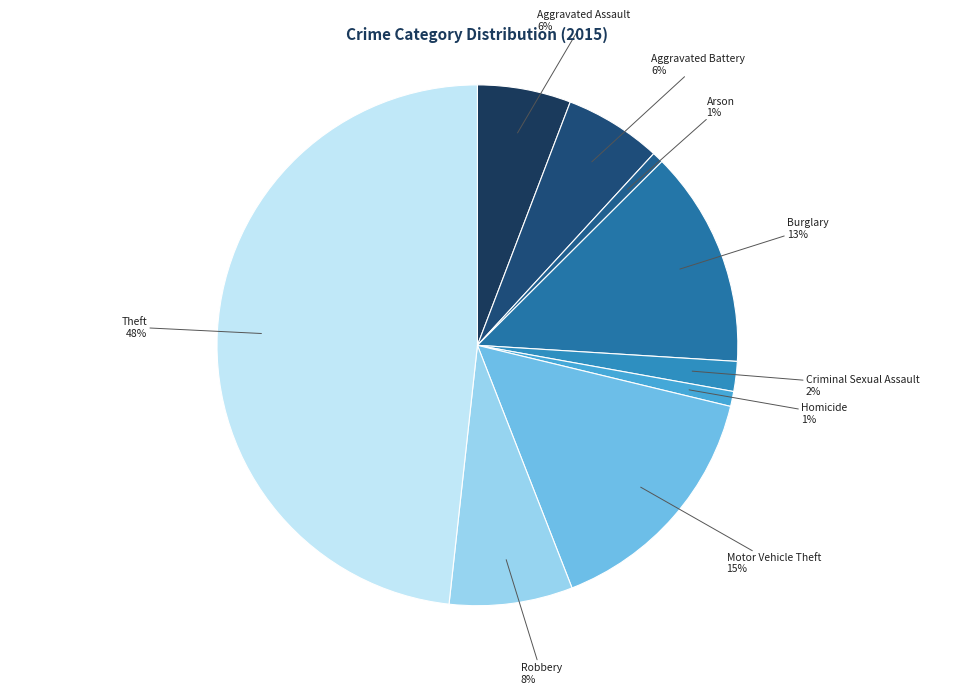

How many slices are in this pie chart?

9